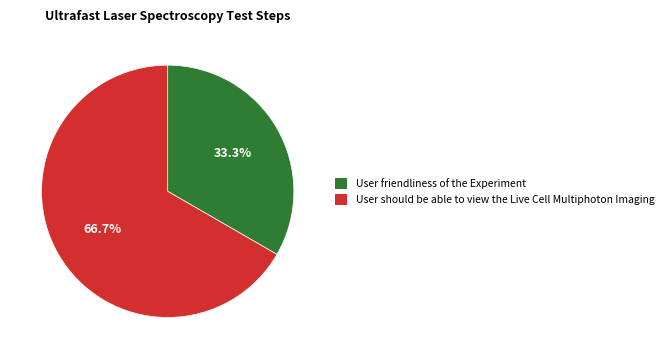

Combined, do User should be able to view the Live Cell Multiphoton Imaging and User friendliness of the Experiment account for over 50%?

Yes